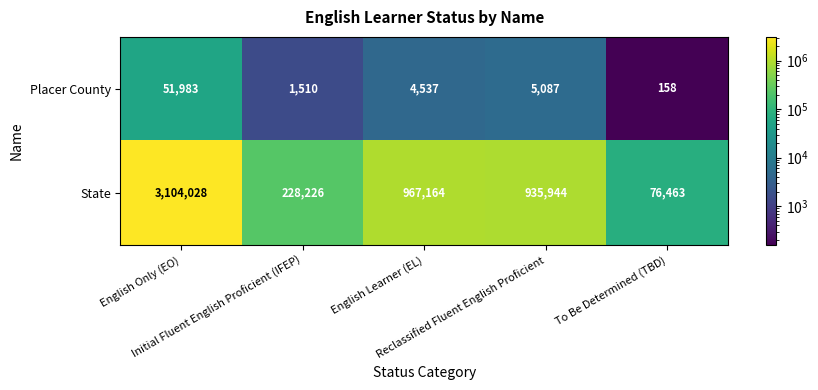

Which series has the widest spread of values?

State